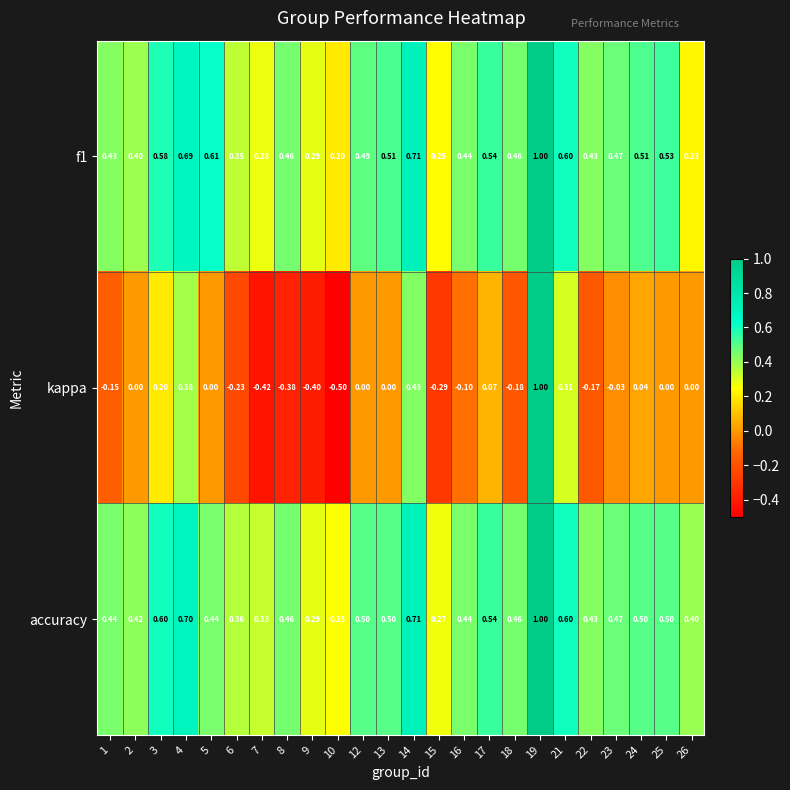

How many categories are shown in the chart?

24